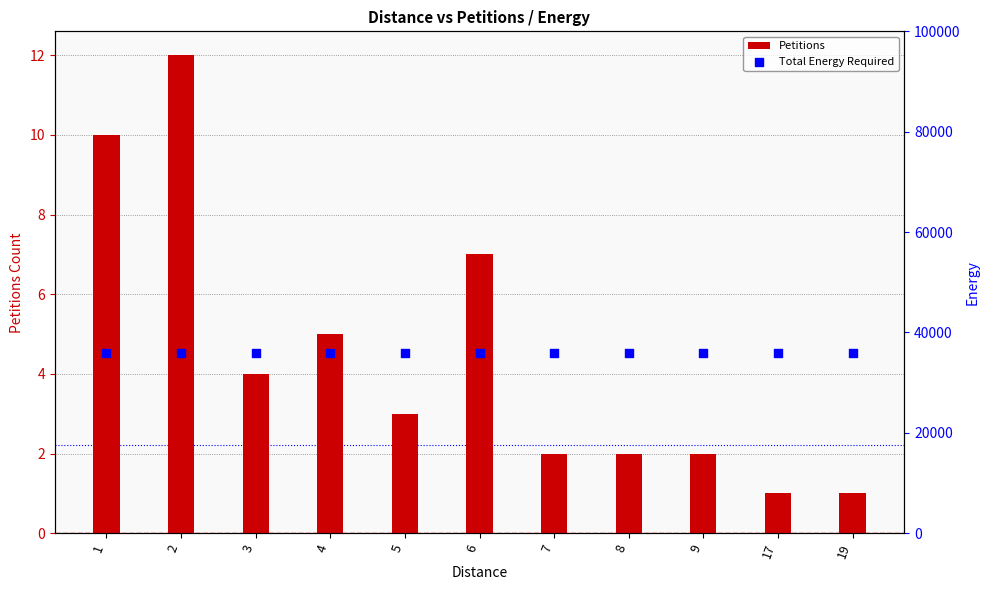

Which series contains the highest Y value?

Total Energy Required